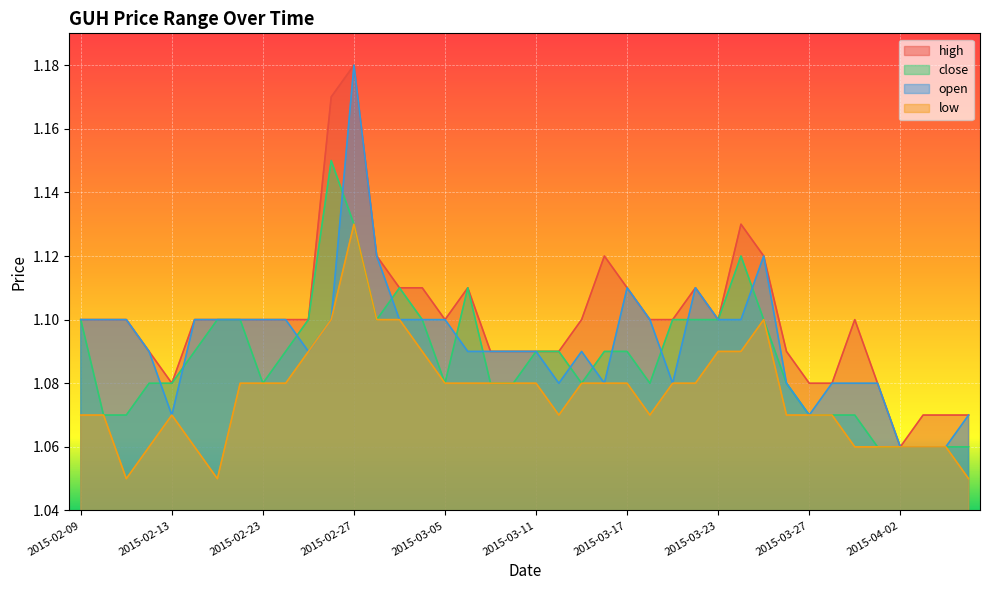

Is the value of low at 2015-03-09 greater than the value of high at 2015-03-30?

No